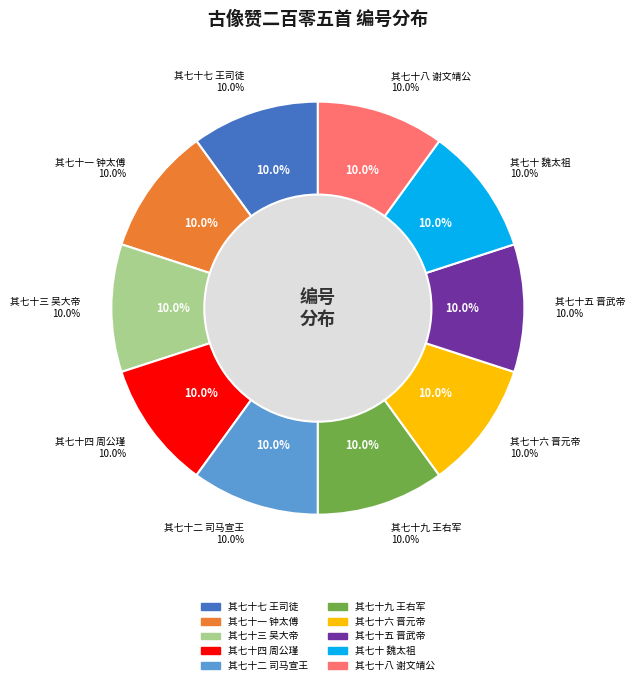

True or false: 其七十六 晋元帝 accounts for 10% of the total.

True